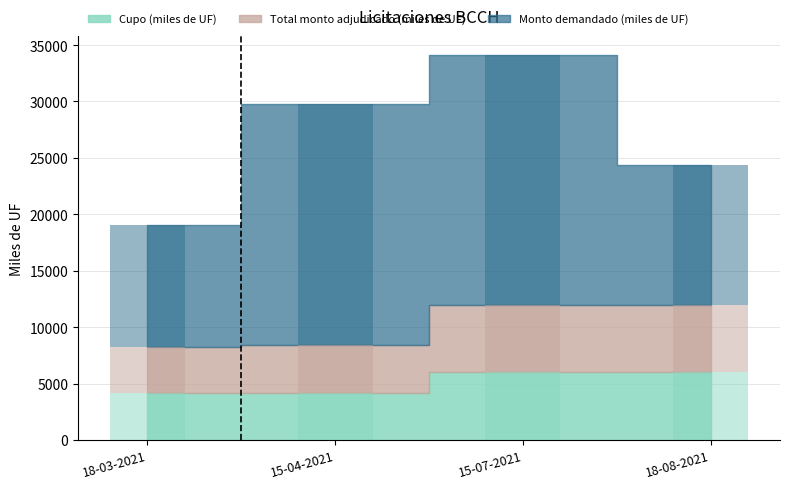

What is the label of the 2nd bar from the right?

15-07-2021